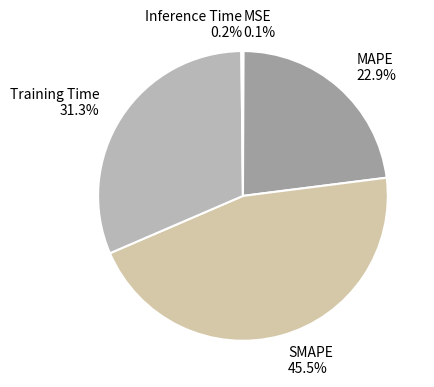

Does any single category account for the majority?

No